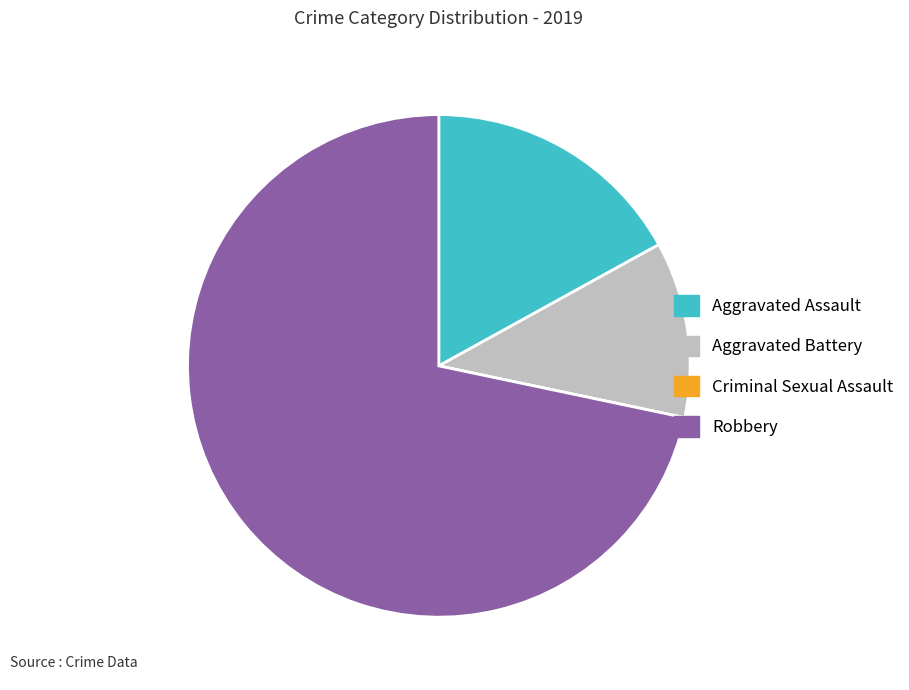

Is the sum of Aggravated Battery and Aggravated Assault greater than half?

No